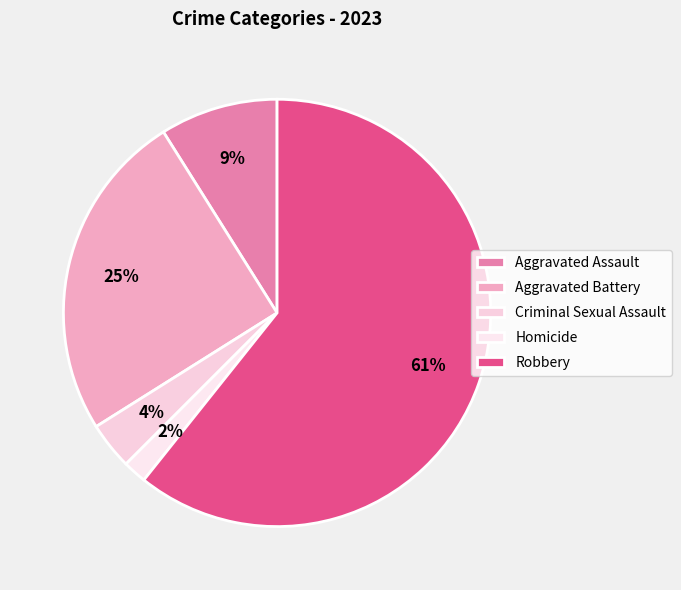

What portion of the pie excludes Aggravated Battery?

75.0%